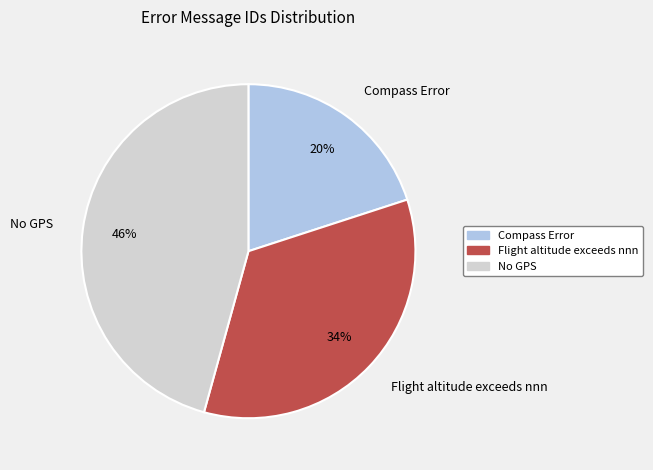

Count the number of slices in the pie.

3